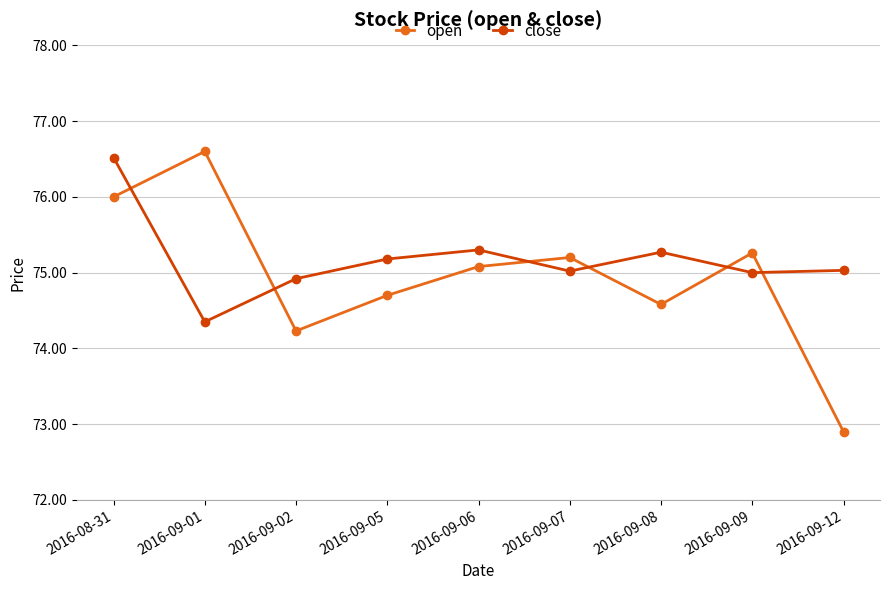

Which series ends up on top after the final intersection of open and close?

close